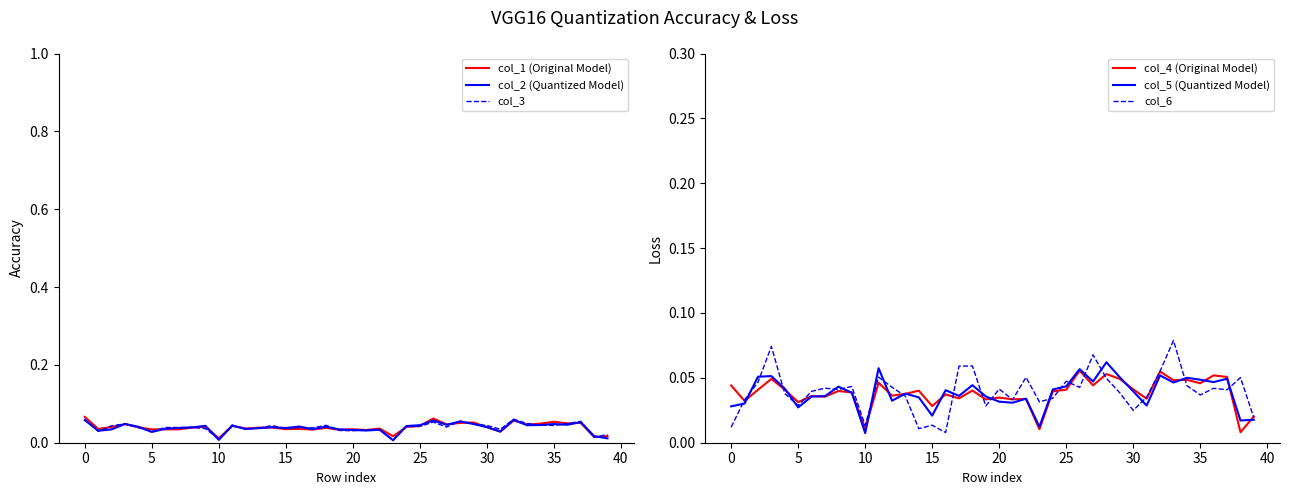

Reading left to right, transcribe all the data shown in this chart.

col_1 (Original Model): 0.1	0.0	0.0	0.0	0.0	0.0	0.0	0.0	0.0	0.0	0.0	0.0	0.0	0.0	0.0	0.0	0.0	0.0	0.0	0.0	0.0	0.0	0.0	0.0	0.0	0.0	0.1	0.0	0.1	0.1	0.0	0.0	0.1	0.0	0.0	0.1	0.0	0.1	0.0	0.0
col_2 (Quantized Model): 0.1	0.0	0.0	0.0	0.0	0.0	0.0	0.0	0.0	0.0	0.0	0.0	0.0	0.0	0.0	0.0	0.0	0.0	0.0	0.0	0.0	0.0	0.0	0.0	0.0	0.0	0.1	0.0	0.1	0.0	0.0	0.0	0.1	0.0	0.0	0.0	0.0	0.1	0.0	0.0
col_3: 0.1	0.0	0.0	0.0	0.0	0.0	0.0	0.0	0.0	0.0	0.0	0.0	0.0	0.0	0.0	0.0	0.0	0.0	0.0	0.0	0.0	0.0	0.0	0.0	0.0	0.0	0.1	0.0	0.1	0.0	0.0	0.0	0.1	0.0	0.0	0.0	0.0	0.1	0.0	0.0
col_4 (Original Model): 0.0	0.0	0.0	0.0	0.0	0.0	0.0	0.0	0.0	0.0	0.0	0.0	0.0	0.0	0.0	0.0	0.0	0.0	0.0	0.0	0.0	0.0	0.0	0.0	0.0	0.0	0.1	0.0	0.1	0.0	0.0	0.0	0.1	0.0	0.0	0.0	0.1	0.1	0.0	0.0
col_5 (Quantized Model): 0.0	0.0	0.1	0.1	0.0	0.0	0.0	0.0	0.0	0.0	0.0	0.1	0.0	0.0	0.0	0.0	0.0	0.0	0.0	0.0	0.0	0.0	0.0	0.0	0.0	0.0	0.1	0.0	0.1	0.1	0.0	0.0	0.1	0.0	0.1	0.0	0.0	0.0	0.0	0.0
col_6: 0.0	0.0	0.0	0.1	0.0	0.0	0.0	0.0	0.0	0.0	0.0	0.1	0.0	0.0	0.0	0.0	0.0	0.1	0.1	0.0	0.0	0.0	0.1	0.0	0.0	0.0	0.0	0.1	0.0	0.0	0.0	0.0	0.1	0.1	0.0	0.0	0.0	0.0	0.1	0.0